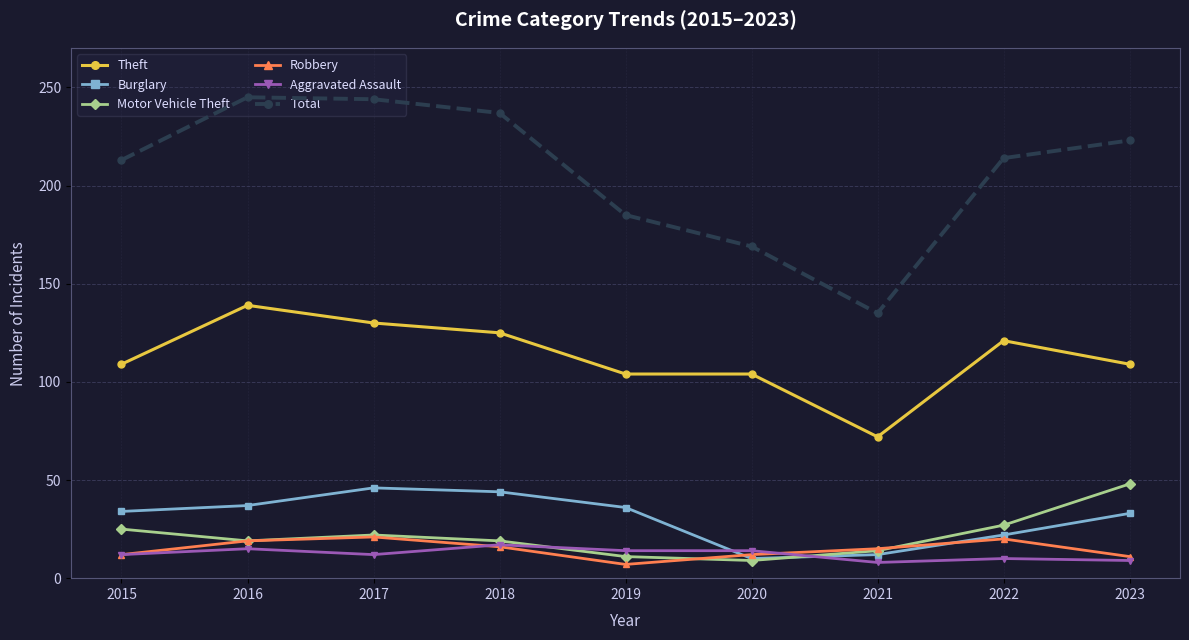

At how many categories does at least one series exceed 228?

3